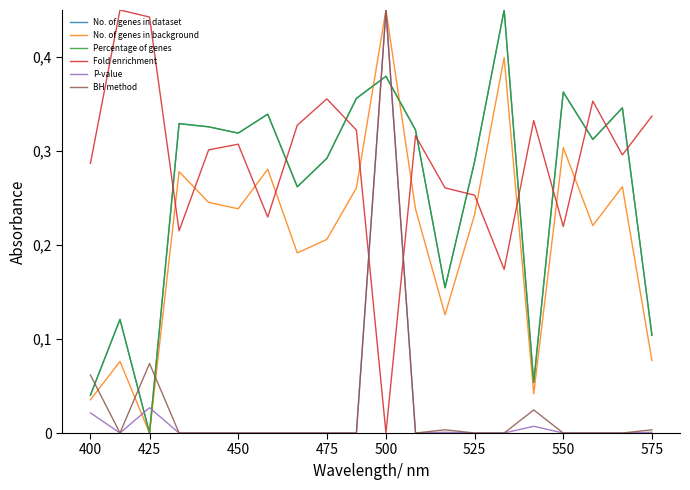

Which series has the largest range (max minus min)?

No. of genes in dataset